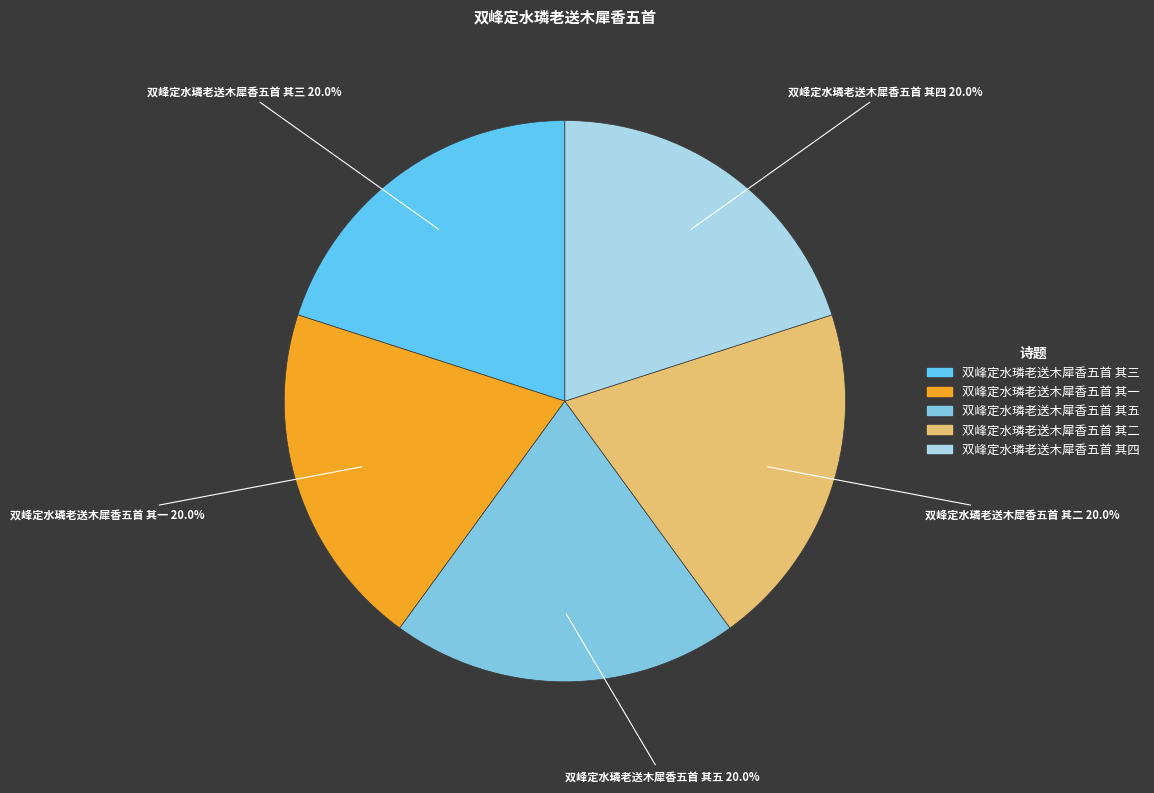

What is the ratio of the value at 双峰定水璘老送木犀香五首 其五 to the value at 双峰定水璘老送木犀香五首 其一?

1.0